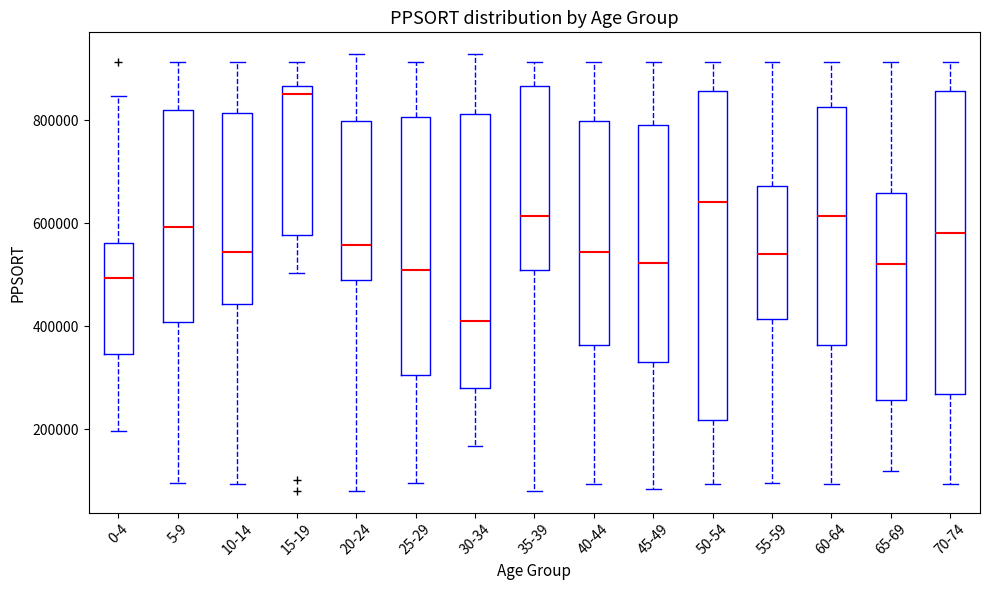

Which box's median line is the lowest?

30-34